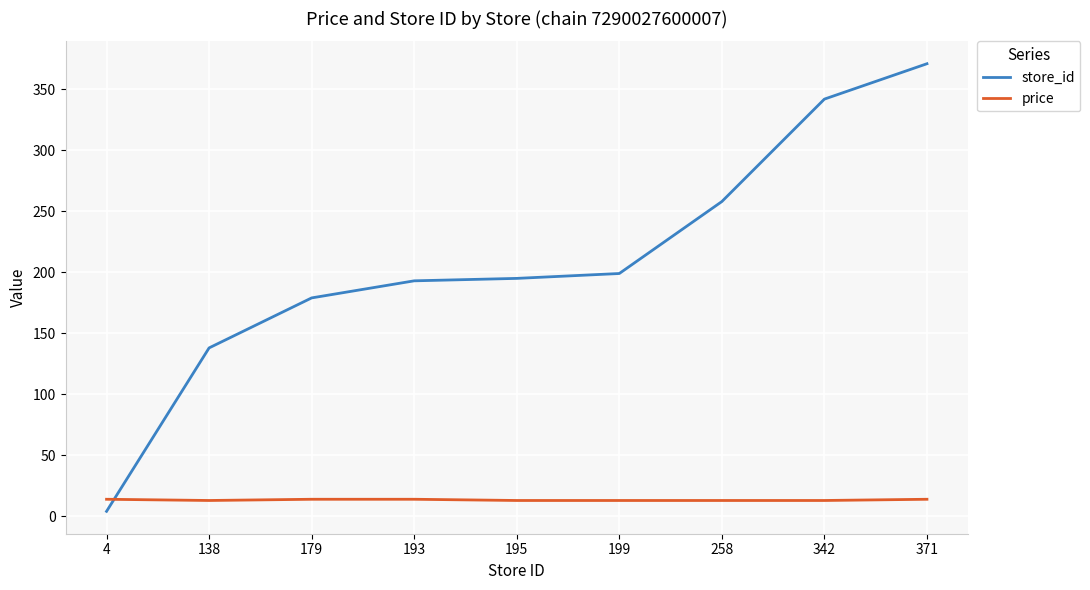

What is the sum of all store_id values?

1879.0